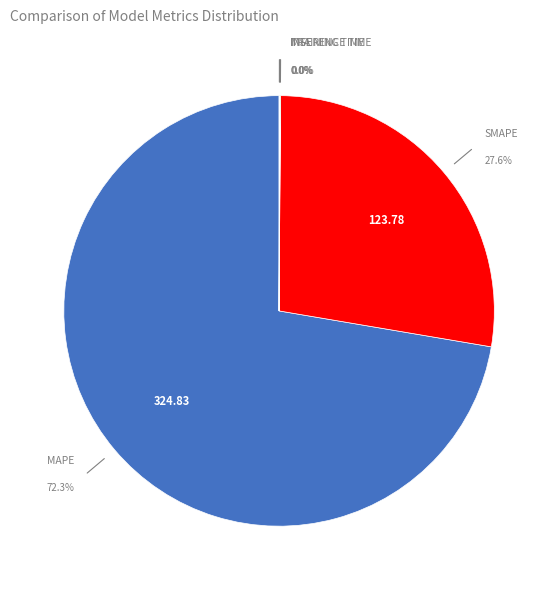

Which slice is the smallest?

MSE